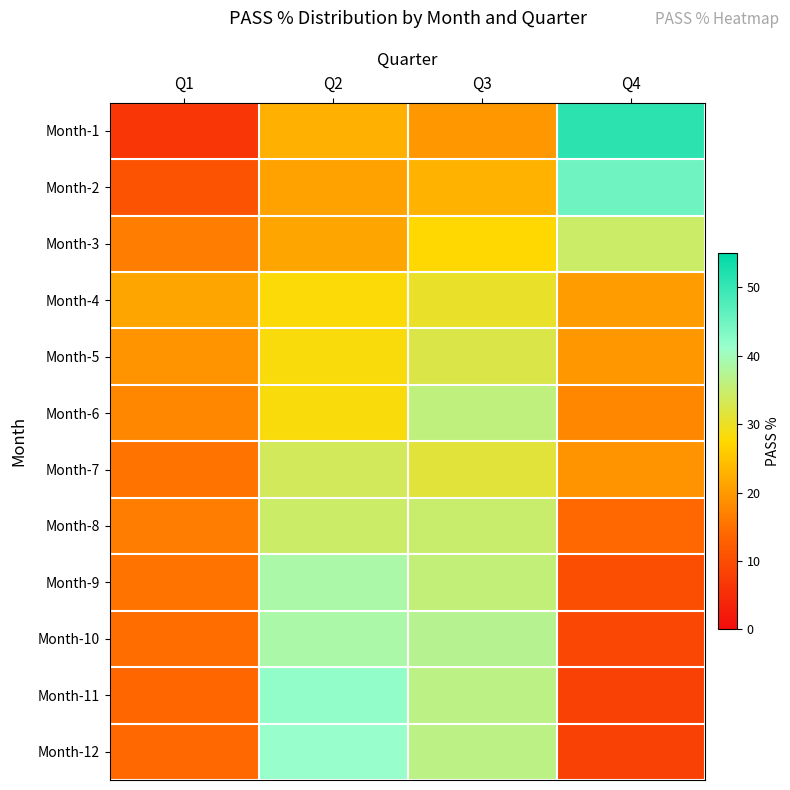

Reading right to left, transcribe all the data shown in this chart.

Month-1: Q4=51.0	Q3=19.8	Q2=22.7	Q1=6.5
Month-2: Q4=44.9	Q3=23.1	Q2=21.1	Q1=10.9
Month-3: Q4=34.4	Q3=27.5	Q2=21.5	Q1=16.6
Month-4: Q4=20.2	Q3=30.4	Q2=27.9	Q1=21.5
Month-5: Q4=19.8	Q3=32.4	Q2=28.3	Q1=19.4
Month-6: Q4=17.8	Q3=36.0	Q2=28.3	Q1=17.8
Month-7: Q4=19.4	Q3=31.6	Q2=33.6	Q1=15.4
Month-8: Q4=14.2	Q3=34.8	Q2=34.4	Q1=16.6
Month-9: Q4=10.1	Q3=35.6	Q2=38.9	Q1=15.4
Month-10: Q4=9.3	Q3=37.2	Q2=38.9	Q1=14.6
Month-11: Q4=8.1	Q3=36.4	Q2=41.7	Q1=13.8
Month-12: Q4=8.1	Q3=36.4	Q2=41.3	Q1=14.2